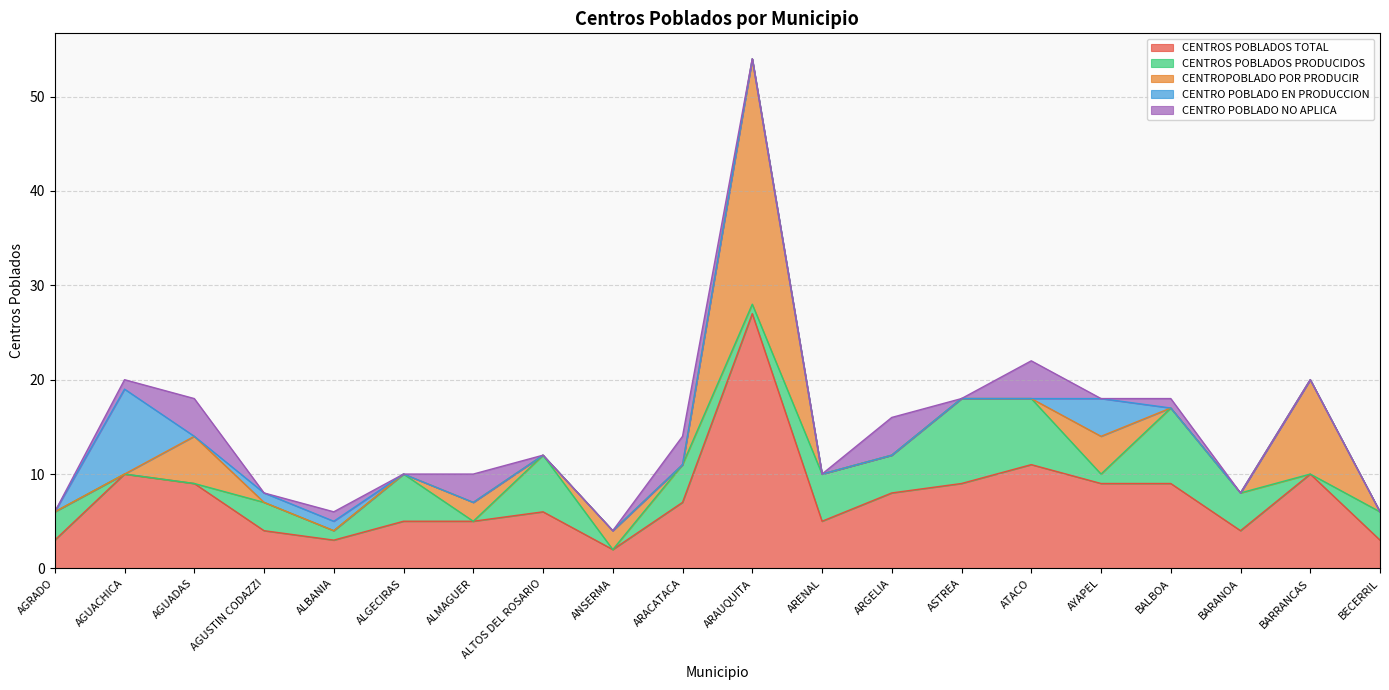

Which series has the largest range (max minus min)?

CENTROPOBLADO POR PRODUCIR